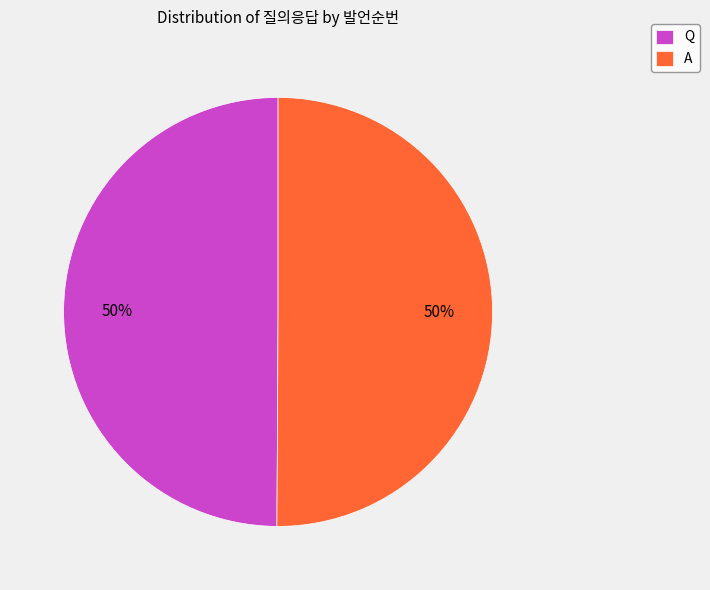

How many segments does this pie chart have?

2